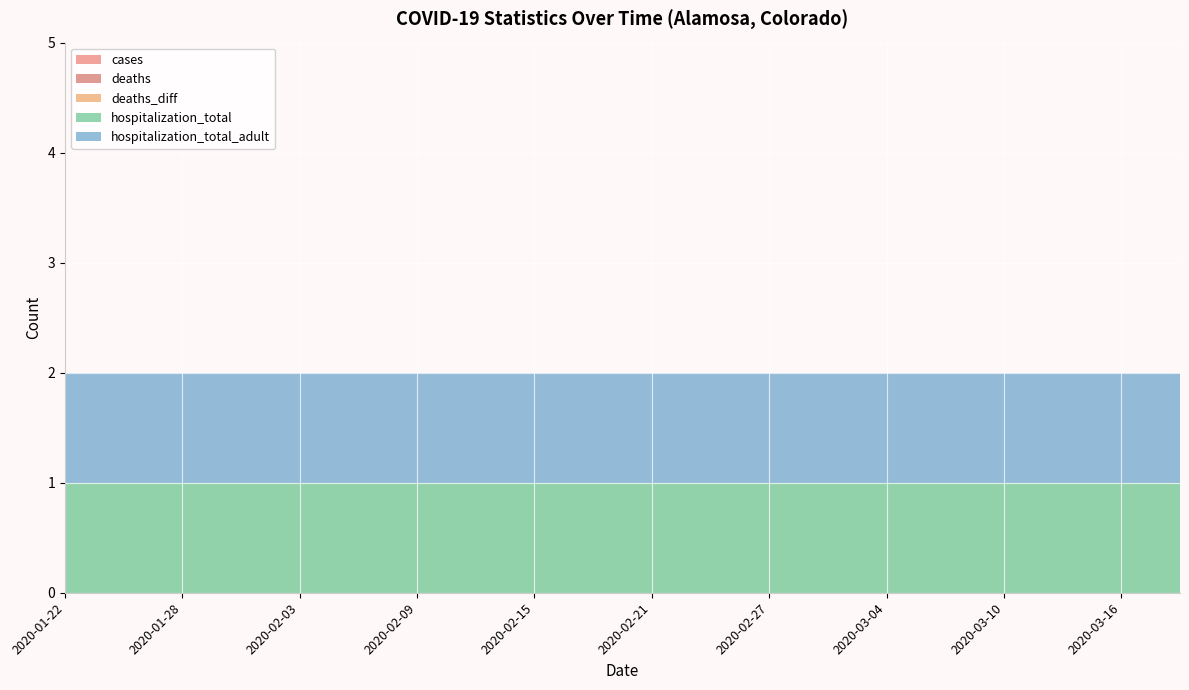

Reading left to right, what are all the values shown in this chart?

cases: 2020-01-22=0	2020-01-25=0	2020-01-28=0	2020-01-31=0	2020-02-03=0	2020-02-06=0	2020-02-09=0	2020-02-12=0	2020-02-15=0	2020-02-18=0	2020-02-21=0	2020-02-24=0	2020-02-27=0	2020-03-01=0	2020-03-04=0	2020-03-07=0	2020-03-10=0	2020-03-13=0	2020-03-16=0	2020-03-19=0
deaths: 2020-01-22=0	2020-01-25=0	2020-01-28=0	2020-01-31=0	2020-02-03=0	2020-02-06=0	2020-02-09=0	2020-02-12=0	2020-02-15=0	2020-02-18=0	2020-02-21=0	2020-02-24=0	2020-02-27=0	2020-03-01=0	2020-03-04=0	2020-03-07=0	2020-03-10=0	2020-03-13=0	2020-03-16=0	2020-03-19=0
deaths_diff: 2020-01-22=0	2020-01-25=0	2020-01-28=0	2020-01-31=0	2020-02-03=0	2020-02-06=0	2020-02-09=0	2020-02-12=0	2020-02-15=0	2020-02-18=0	2020-02-21=0	2020-02-24=0	2020-02-27=0	2020-03-01=0	2020-03-04=0	2020-03-07=0	2020-03-10=0	2020-03-13=0	2020-03-16=0	2020-03-19=0
hospitalization_total: 2020-01-22=1	2020-01-25=1	2020-01-28=1	2020-01-31=1	2020-02-03=1	2020-02-06=1	2020-02-09=1	2020-02-12=1	2020-02-15=1	2020-02-18=1	2020-02-21=1	2020-02-24=1	2020-02-27=1	2020-03-01=1	2020-03-04=1	2020-03-07=1	2020-03-10=1	2020-03-13=1	2020-03-16=1	2020-03-19=1
hospitalization_total_adult: 2020-01-22=1	2020-01-25=1	2020-01-28=1	2020-01-31=1	2020-02-03=1	2020-02-06=1	2020-02-09=1	2020-02-12=1	2020-02-15=1	2020-02-18=1	2020-02-21=1	2020-02-24=1	2020-02-27=1	2020-03-01=1	2020-03-04=1	2020-03-07=1	2020-03-10=1	2020-03-13=1	2020-03-16=1	2020-03-19=1